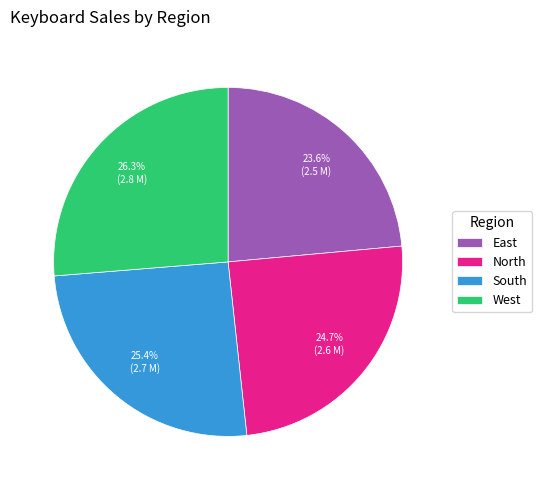

How many segments does this pie chart have?

4